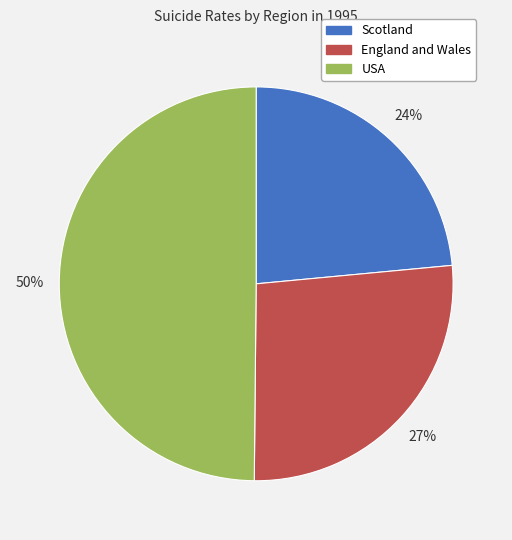

How many segments does this pie chart have?

3